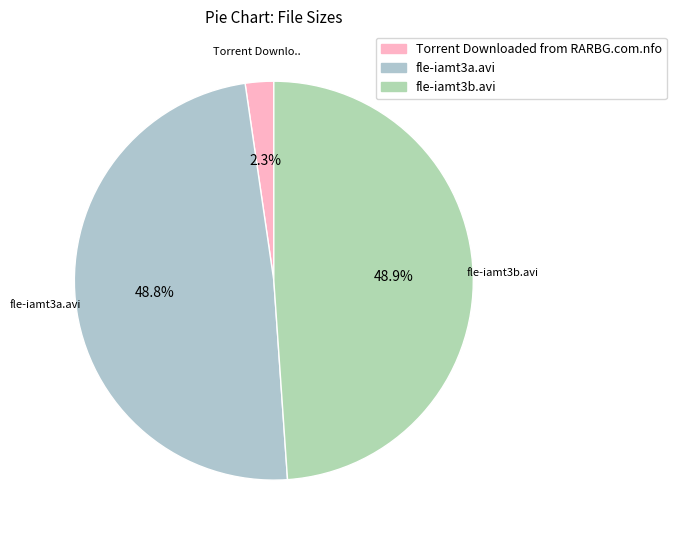

How many slices are in this pie chart?

3